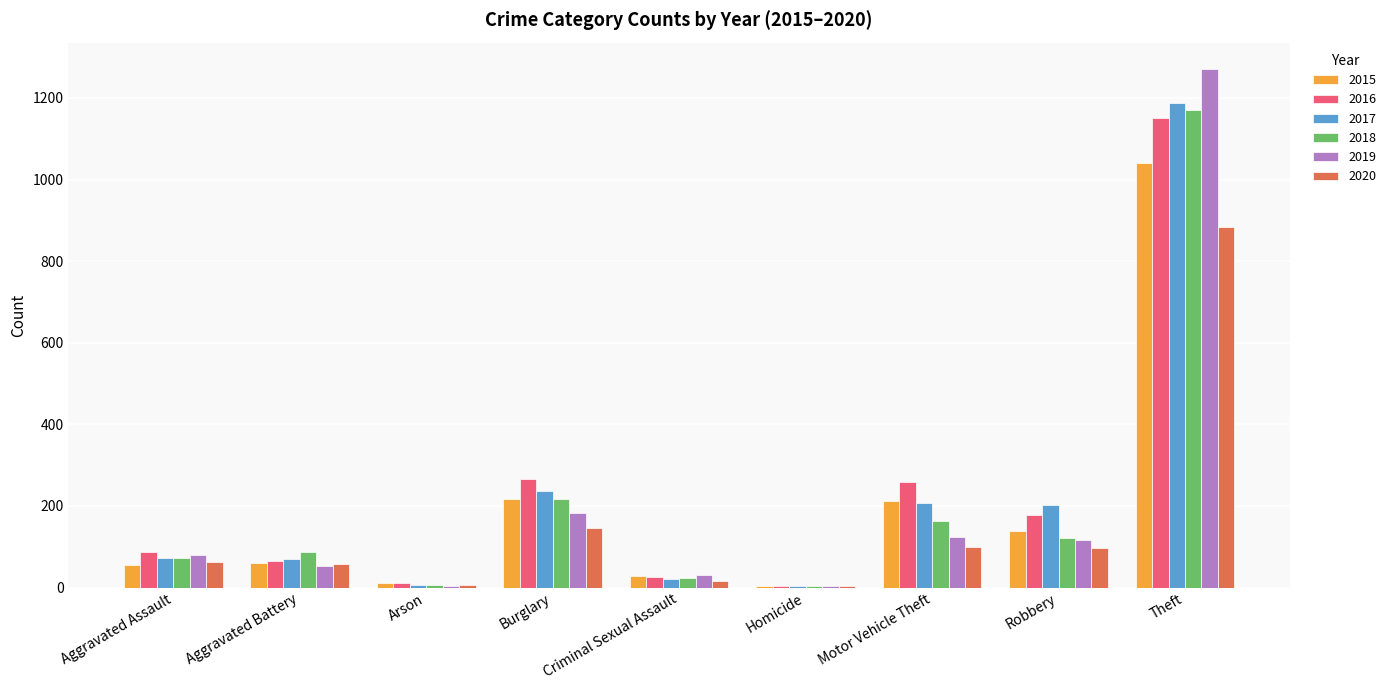

Which category has the highest value across all series?

Theft